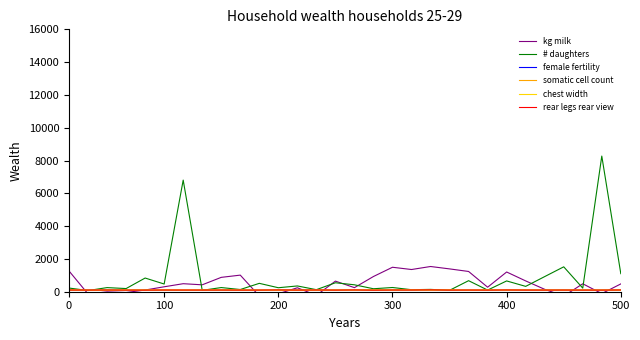

What is the average value of the # daughters series?

870